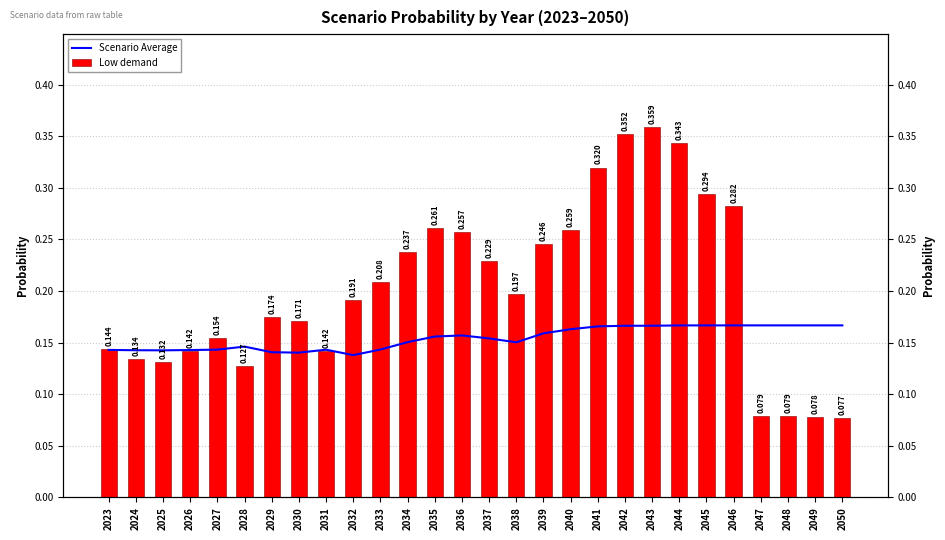

Between 2047 and 2048, which series saw the biggest shift?

Low demand